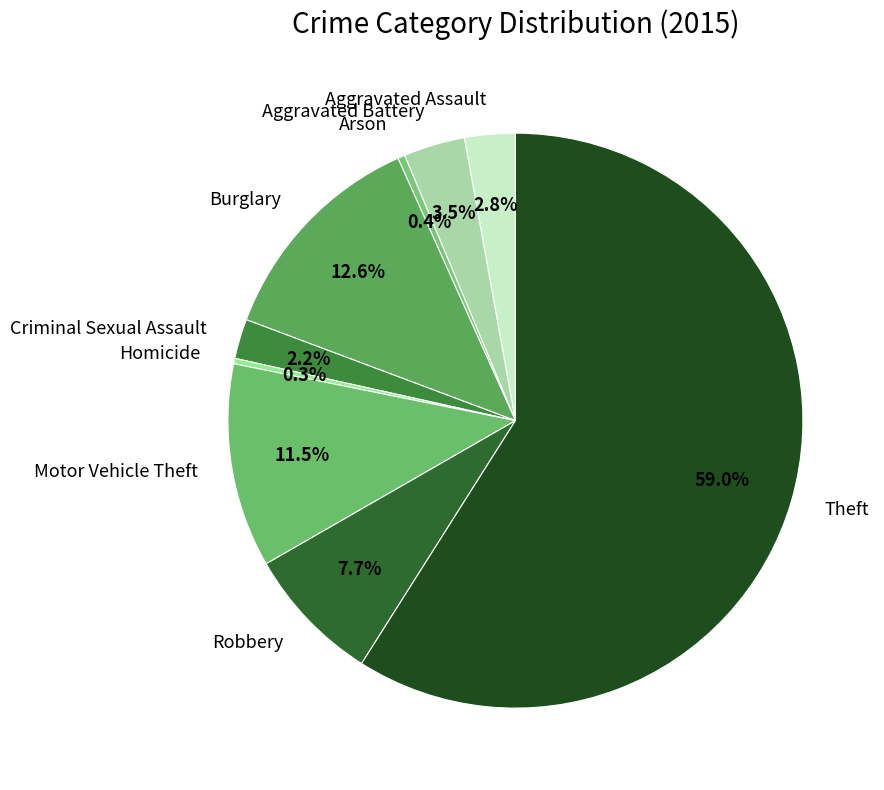

Which slice is the largest?

Theft